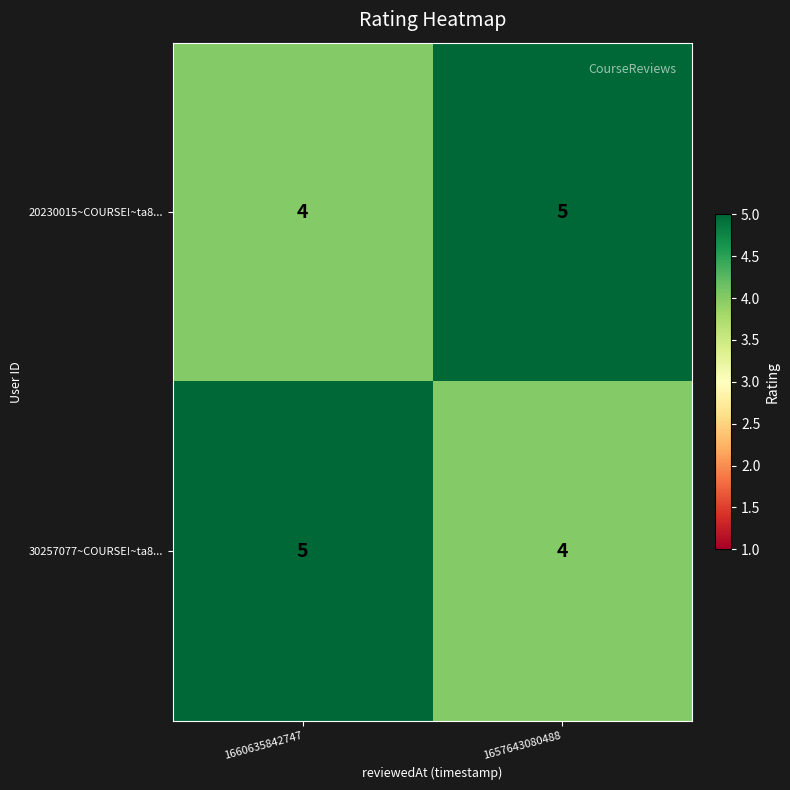

At 1660635842747, list the series in order from smallest to largest.

20230015~COURSE!~ta8..., 30257077~COURSE!~ta8...